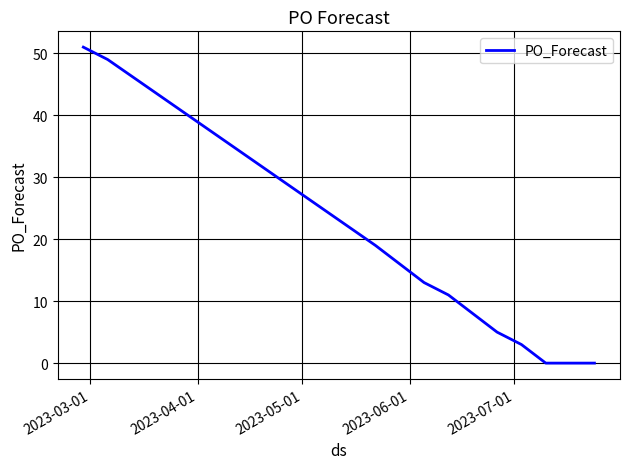

Reading right to left, extract all data points from this chart.

0	0	0	3	5	8	11	13	16	19	49	51